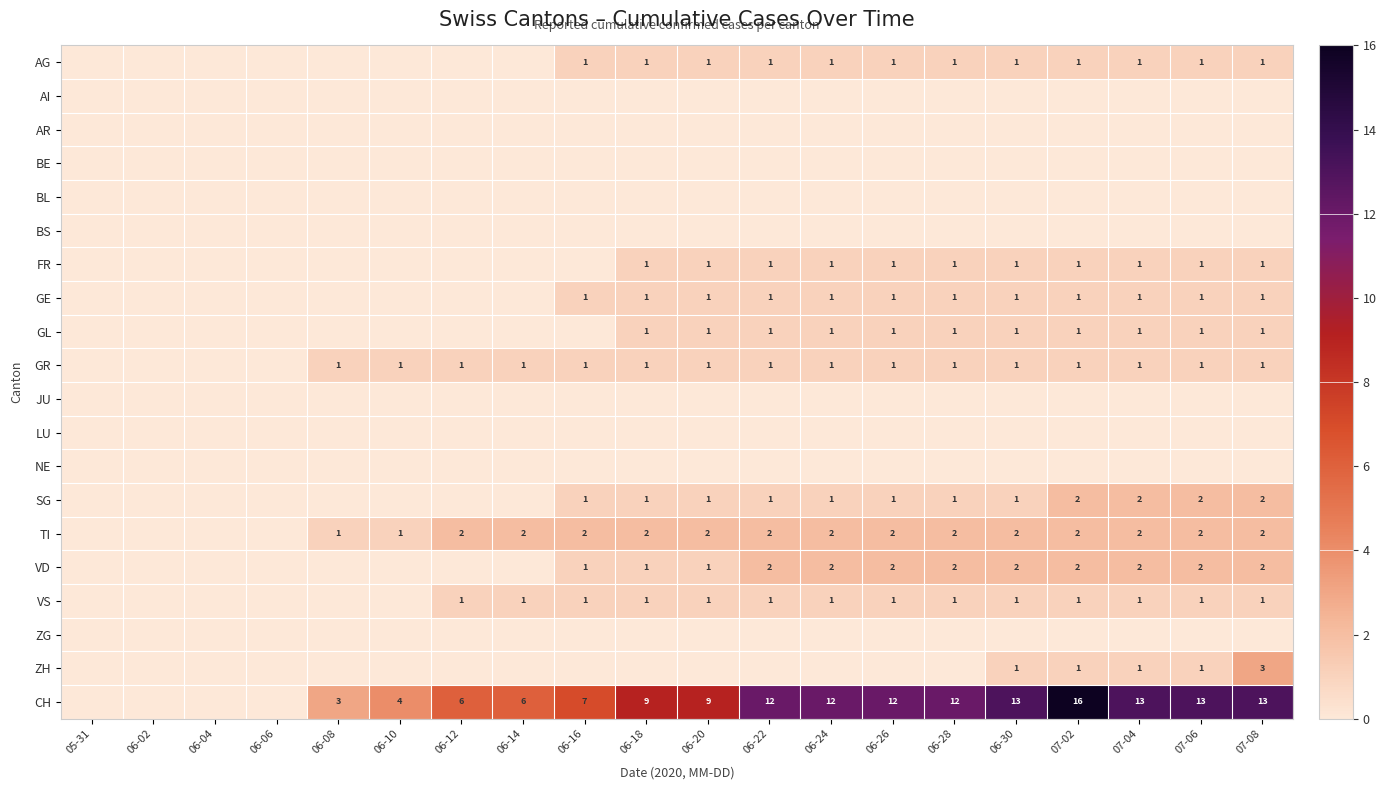

At which category is the sum across all series the highest?

07-02